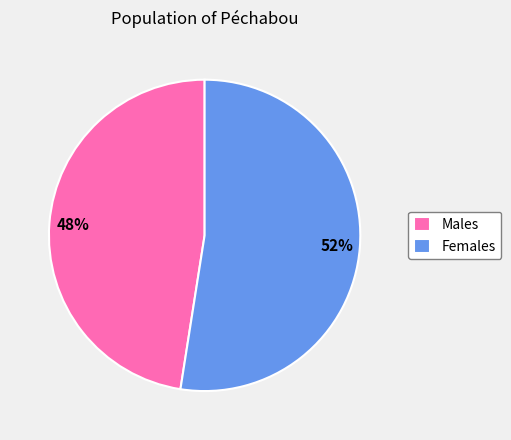

To the nearest percent, what is the average slice percentage?

50%